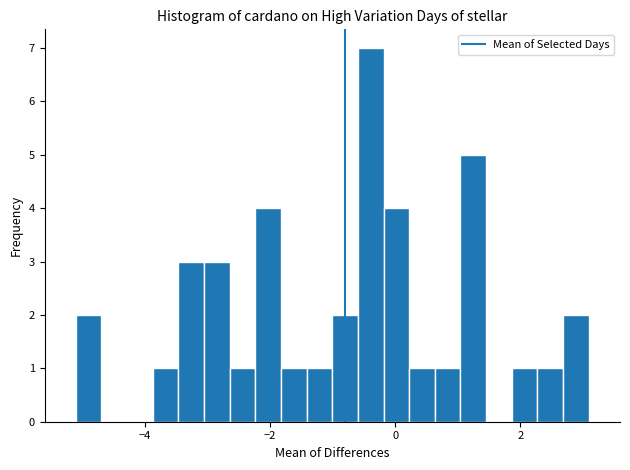

Around what value on the x-axis is the tallest bar? Give the approximate position of its centre, as read against the axis.

-0.4